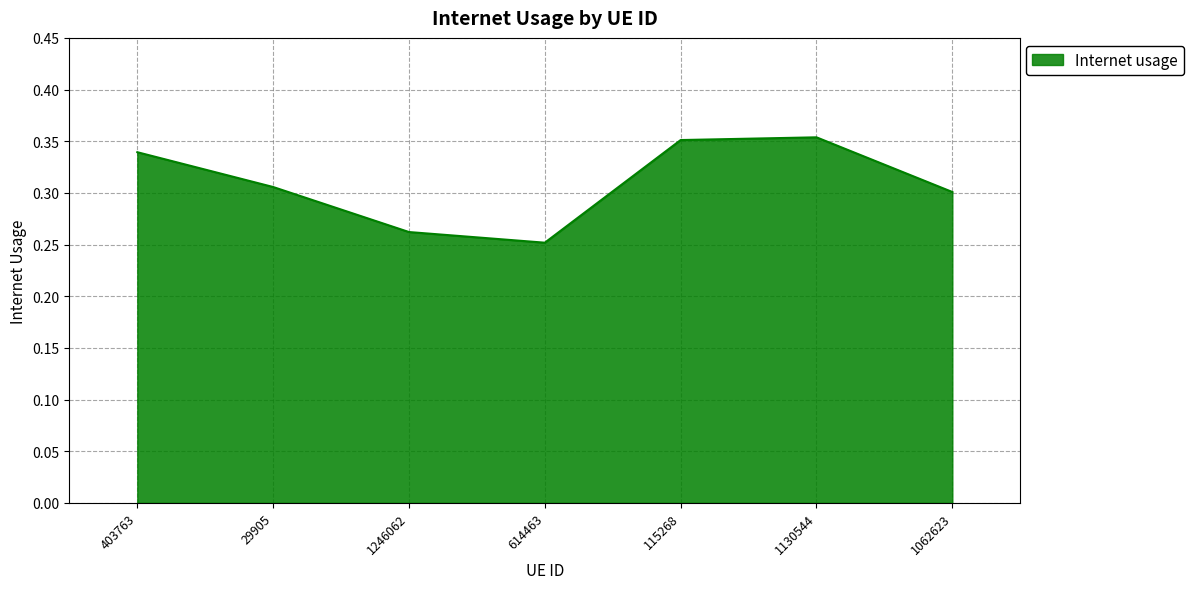

What position from the left is 1246062?

3